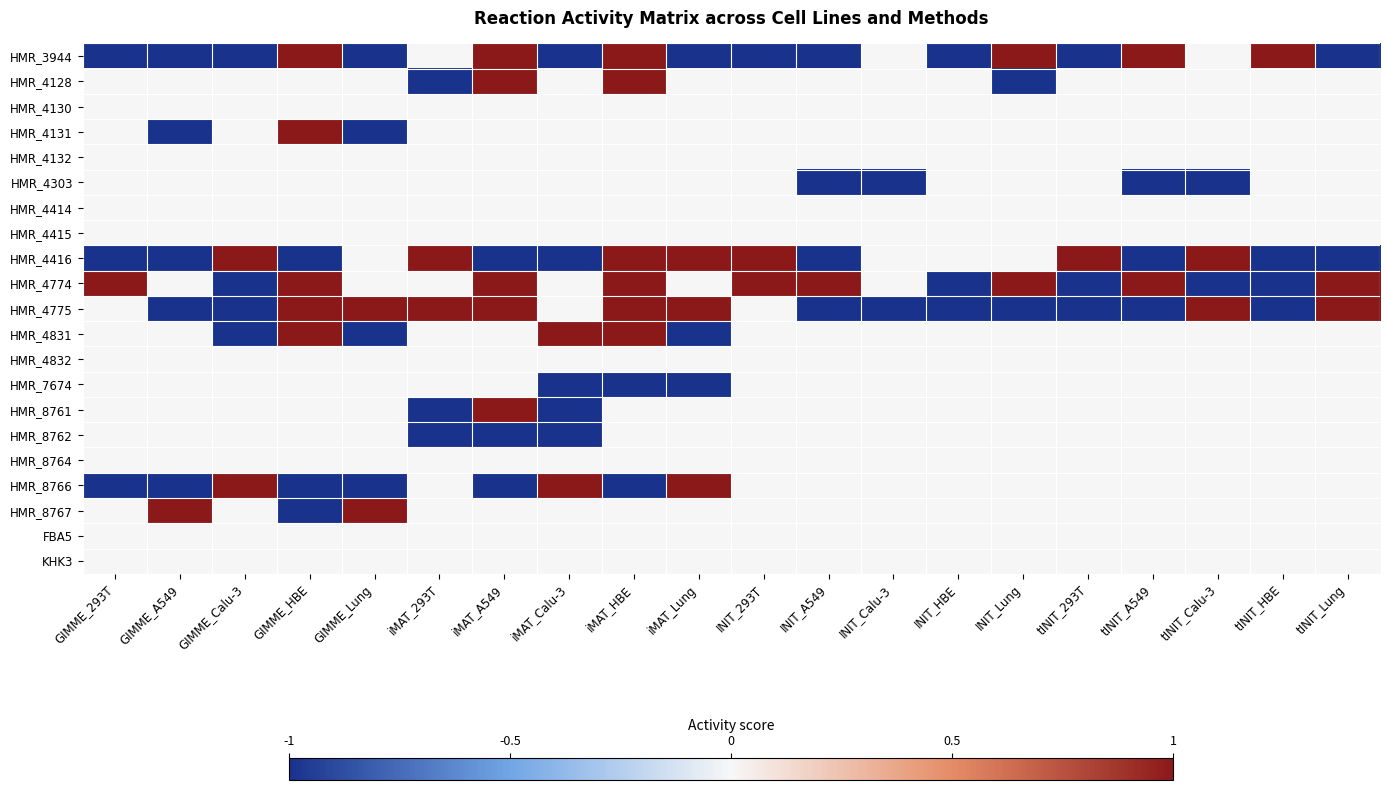

Reading left to right, what are all the values shown in this chart?

HMR_3944: GIMME_293T=-1	GIMME_A549=-1	GIMME_Calu-3=-1	GIMME_HBE=1	GIMME_Lung=-1	iMAT_293T=0	iMAT_A549=1	iMAT_Calu-3=-1	iMAT_HBE=1	iMAT_Lung=-1	INIT_293T=-1	INIT_A549=-1	INIT_Calu-3=0	INIT_HBE=-1	INIT_Lung=1	tINIT_293T=-1	tINIT_A549=1	tINIT_Calu-3=0	tINIT_HBE=1	tINIT_Lung=-1
HMR_4128: GIMME_293T=0	GIMME_A549=0	GIMME_Calu-3=0	GIMME_HBE=0	GIMME_Lung=0	iMAT_293T=-1	iMAT_A549=1	iMAT_Calu-3=0	iMAT_HBE=1	iMAT_Lung=0	INIT_293T=0	INIT_A549=0	INIT_Calu-3=0	INIT_HBE=0	INIT_Lung=-1	tINIT_293T=0	tINIT_A549=0	tINIT_Calu-3=0	tINIT_HBE=0	tINIT_Lung=0
HMR_4130: GIMME_293T=0	GIMME_A549=0	GIMME_Calu-3=0	GIMME_HBE=0	GIMME_Lung=0	iMAT_293T=0	iMAT_A549=0	iMAT_Calu-3=0	iMAT_HBE=0	iMAT_Lung=0	INIT_293T=0	INIT_A549=0	INIT_Calu-3=0	INIT_HBE=0	INIT_Lung=0	tINIT_293T=0	tINIT_A549=0	tINIT_Calu-3=0	tINIT_HBE=0	tINIT_Lung=0
HMR_4131: GIMME_293T=0	GIMME_A549=-1	GIMME_Calu-3=0	GIMME_HBE=1	GIMME_Lung=-1	iMAT_293T=0	iMAT_A549=0	iMAT_Calu-3=0	iMAT_HBE=0	iMAT_Lung=0	INIT_293T=0	INIT_A549=0	INIT_Calu-3=0	INIT_HBE=0	INIT_Lung=0	tINIT_293T=0	tINIT_A549=0	tINIT_Calu-3=0	tINIT_HBE=0	tINIT_Lung=0
HMR_4132: GIMME_293T=0	GIMME_A549=0	GIMME_Calu-3=0	GIMME_HBE=0	GIMME_Lung=0	iMAT_293T=0	iMAT_A549=0	iMAT_Calu-3=0	iMAT_HBE=0	iMAT_Lung=0	INIT_293T=0	INIT_A549=0	INIT_Calu-3=0	INIT_HBE=0	INIT_Lung=0	tINIT_293T=0	tINIT_A549=0	tINIT_Calu-3=0	tINIT_HBE=0	tINIT_Lung=0
HMR_4303: GIMME_293T=0	GIMME_A549=0	GIMME_Calu-3=0	GIMME_HBE=0	GIMME_Lung=0	iMAT_293T=0	iMAT_A549=0	iMAT_Calu-3=0	iMAT_HBE=0	iMAT_Lung=0	INIT_293T=0	INIT_A549=-1	INIT_Calu-3=-1	INIT_HBE=0	INIT_Lung=0	tINIT_293T=0	tINIT_A549=-1	tINIT_Calu-3=-1	tINIT_HBE=0	tINIT_Lung=0
HMR_4414: GIMME_293T=0	GIMME_A549=0	GIMME_Calu-3=0	GIMME_HBE=0	GIMME_Lung=0	iMAT_293T=0	iMAT_A549=0	iMAT_Calu-3=0	iMAT_HBE=0	iMAT_Lung=0	INIT_293T=0	INIT_A549=0	INIT_Calu-3=0	INIT_HBE=0	INIT_Lung=0	tINIT_293T=0	tINIT_A549=0	tINIT_Calu-3=0	tINIT_HBE=0	tINIT_Lung=0
HMR_4415: GIMME_293T=0	GIMME_A549=0	GIMME_Calu-3=0	GIMME_HBE=0	GIMME_Lung=0	iMAT_293T=0	iMAT_A549=0	iMAT_Calu-3=0	iMAT_HBE=0	iMAT_Lung=0	INIT_293T=0	INIT_A549=0	INIT_Calu-3=0	INIT_HBE=0	INIT_Lung=0	tINIT_293T=0	tINIT_A549=0	tINIT_Calu-3=0	tINIT_HBE=0	tINIT_Lung=0
HMR_4416: GIMME_293T=-1	GIMME_A549=-1	GIMME_Calu-3=1	GIMME_HBE=-1	GIMME_Lung=0	iMAT_293T=1	iMAT_A549=-1	iMAT_Calu-3=-1	iMAT_HBE=1	iMAT_Lung=1	INIT_293T=1	INIT_A549=-1	INIT_Calu-3=0	INIT_HBE=0	INIT_Lung=0	tINIT_293T=1	tINIT_A549=-1	tINIT_Calu-3=1	tINIT_HBE=-1	tINIT_Lung=-1
HMR_4774: GIMME_293T=1	GIMME_A549=0	GIMME_Calu-3=-1	GIMME_HBE=1	GIMME_Lung=0	iMAT_293T=0	iMAT_A549=1	iMAT_Calu-3=0	iMAT_HBE=1	iMAT_Lung=0	INIT_293T=1	INIT_A549=1	INIT_Calu-3=0	INIT_HBE=-1	INIT_Lung=1	tINIT_293T=-1	tINIT_A549=1	tINIT_Calu-3=-1	tINIT_HBE=-1	tINIT_Lung=1
HMR_4775: GIMME_293T=0	GIMME_A549=-1	GIMME_Calu-3=-1	GIMME_HBE=1	GIMME_Lung=1	iMAT_293T=1	iMAT_A549=1	iMAT_Calu-3=0	iMAT_HBE=1	iMAT_Lung=1	INIT_293T=0	INIT_A549=-1	INIT_Calu-3=-1	INIT_HBE=-1	INIT_Lung=-1	tINIT_293T=-1	tINIT_A549=-1	tINIT_Calu-3=1	tINIT_HBE=-1	tINIT_Lung=1
HMR_4831: GIMME_293T=0	GIMME_A549=0	GIMME_Calu-3=-1	GIMME_HBE=1	GIMME_Lung=-1	iMAT_293T=0	iMAT_A549=0	iMAT_Calu-3=1	iMAT_HBE=1	iMAT_Lung=-1	INIT_293T=0	INIT_A549=0	INIT_Calu-3=0	INIT_HBE=0	INIT_Lung=0	tINIT_293T=0	tINIT_A549=0	tINIT_Calu-3=0	tINIT_HBE=0	tINIT_Lung=0
HMR_4832: GIMME_293T=0	GIMME_A549=0	GIMME_Calu-3=0	GIMME_HBE=0	GIMME_Lung=0	iMAT_293T=0	iMAT_A549=0	iMAT_Calu-3=0	iMAT_HBE=0	iMAT_Lung=0	INIT_293T=0	INIT_A549=0	INIT_Calu-3=0	INIT_HBE=0	INIT_Lung=0	tINIT_293T=0	tINIT_A549=0	tINIT_Calu-3=0	tINIT_HBE=0	tINIT_Lung=0
HMR_7674: GIMME_293T=0	GIMME_A549=0	GIMME_Calu-3=0	GIMME_HBE=0	GIMME_Lung=0	iMAT_293T=0	iMAT_A549=0	iMAT_Calu-3=-1	iMAT_HBE=-1	iMAT_Lung=-1	INIT_293T=0	INIT_A549=0	INIT_Calu-3=0	INIT_HBE=0	INIT_Lung=0	tINIT_293T=0	tINIT_A549=0	tINIT_Calu-3=0	tINIT_HBE=0	tINIT_Lung=0
HMR_8761: GIMME_293T=0	GIMME_A549=0	GIMME_Calu-3=0	GIMME_HBE=0	GIMME_Lung=0	iMAT_293T=-1	iMAT_A549=1	iMAT_Calu-3=-1	iMAT_HBE=0	iMAT_Lung=0	INIT_293T=0	INIT_A549=0	INIT_Calu-3=0	INIT_HBE=0	INIT_Lung=0	tINIT_293T=0	tINIT_A549=0	tINIT_Calu-3=0	tINIT_HBE=0	tINIT_Lung=0
HMR_8762: GIMME_293T=0	GIMME_A549=0	GIMME_Calu-3=0	GIMME_HBE=0	GIMME_Lung=0	iMAT_293T=-1	iMAT_A549=-1	iMAT_Calu-3=-1	iMAT_HBE=0	iMAT_Lung=0	INIT_293T=0	INIT_A549=0	INIT_Calu-3=0	INIT_HBE=0	INIT_Lung=0	tINIT_293T=0	tINIT_A549=0	tINIT_Calu-3=0	tINIT_HBE=0	tINIT_Lung=0
HMR_8764: GIMME_293T=0	GIMME_A549=0	GIMME_Calu-3=0	GIMME_HBE=0	GIMME_Lung=0	iMAT_293T=0	iMAT_A549=0	iMAT_Calu-3=0	iMAT_HBE=0	iMAT_Lung=0	INIT_293T=0	INIT_A549=0	INIT_Calu-3=0	INIT_HBE=0	INIT_Lung=0	tINIT_293T=0	tINIT_A549=0	tINIT_Calu-3=0	tINIT_HBE=0	tINIT_Lung=0
HMR_8766: GIMME_293T=-1	GIMME_A549=-1	GIMME_Calu-3=1	GIMME_HBE=-1	GIMME_Lung=-1	iMAT_293T=0	iMAT_A549=-1	iMAT_Calu-3=1	iMAT_HBE=-1	iMAT_Lung=1	INIT_293T=0	INIT_A549=0	INIT_Calu-3=0	INIT_HBE=0	INIT_Lung=0	tINIT_293T=0	tINIT_A549=0	tINIT_Calu-3=0	tINIT_HBE=0	tINIT_Lung=0
HMR_8767: GIMME_293T=0	GIMME_A549=1	GIMME_Calu-3=0	GIMME_HBE=-1	GIMME_Lung=1	iMAT_293T=0	iMAT_A549=0	iMAT_Calu-3=0	iMAT_HBE=0	iMAT_Lung=0	INIT_293T=0	INIT_A549=0	INIT_Calu-3=0	INIT_HBE=0	INIT_Lung=0	tINIT_293T=0	tINIT_A549=0	tINIT_Calu-3=0	tINIT_HBE=0	tINIT_Lung=0
FBA5: GIMME_293T=0	GIMME_A549=0	GIMME_Calu-3=0	GIMME_HBE=0	GIMME_Lung=0	iMAT_293T=0	iMAT_A549=0	iMAT_Calu-3=0	iMAT_HBE=0	iMAT_Lung=0	INIT_293T=0	INIT_A549=0	INIT_Calu-3=0	INIT_HBE=0	INIT_Lung=0	tINIT_293T=0	tINIT_A549=0	tINIT_Calu-3=0	tINIT_HBE=0	tINIT_Lung=0
KHK3: GIMME_293T=0	GIMME_A549=0	GIMME_Calu-3=0	GIMME_HBE=0	GIMME_Lung=0	iMAT_293T=0	iMAT_A549=0	iMAT_Calu-3=0	iMAT_HBE=0	iMAT_Lung=0	INIT_293T=0	INIT_A549=0	INIT_Calu-3=0	INIT_HBE=0	INIT_Lung=0	tINIT_293T=0	tINIT_A549=0	tINIT_Calu-3=0	tINIT_HBE=0	tINIT_Lung=0